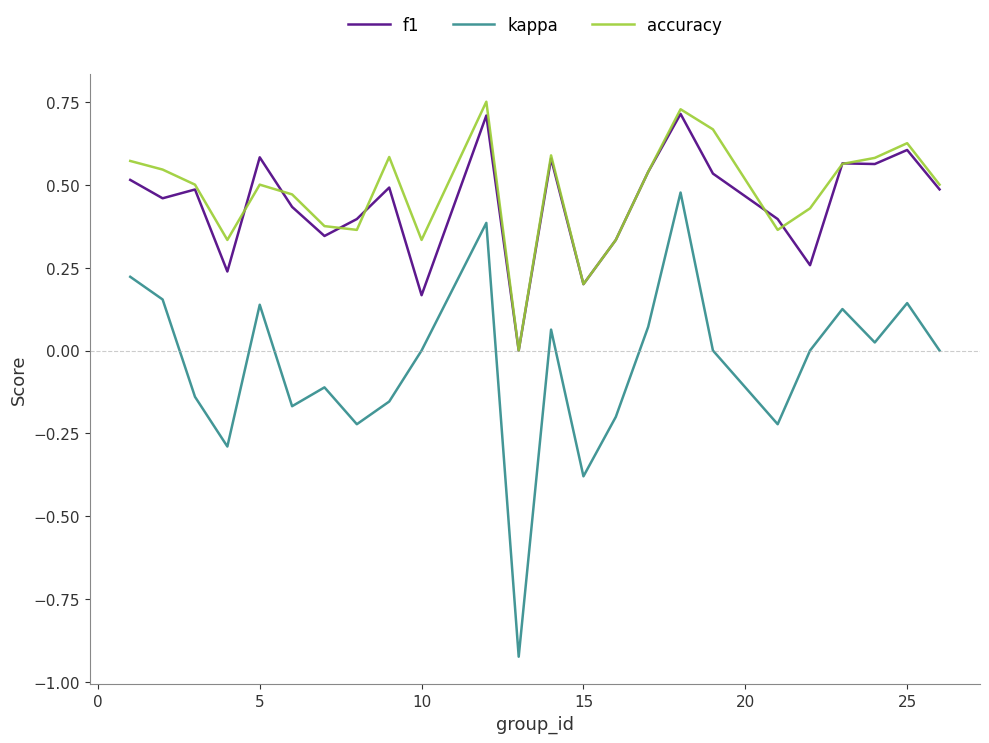

Which series has the largest range (max minus min)?

kappa